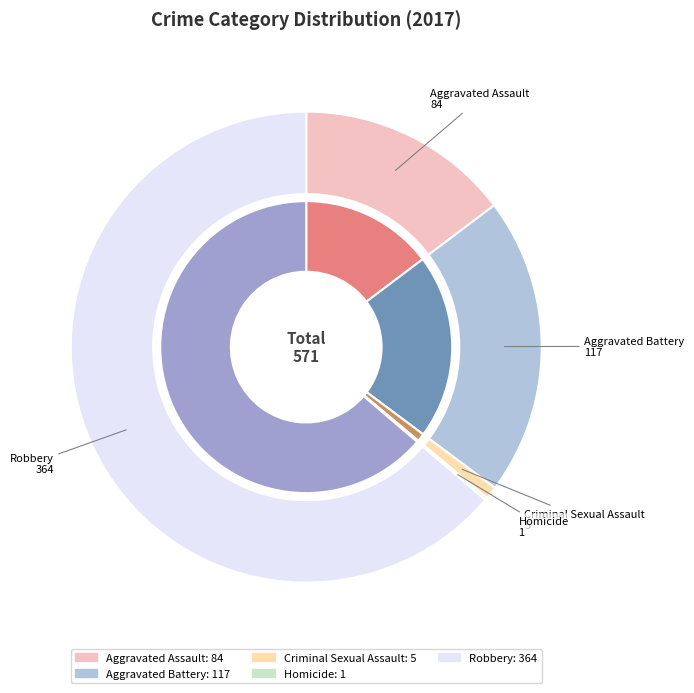

Rank the categories by value from lowest to highest.

Homicide, Criminal Sexual Assault, Aggravated Assault, Aggravated Battery, Robbery